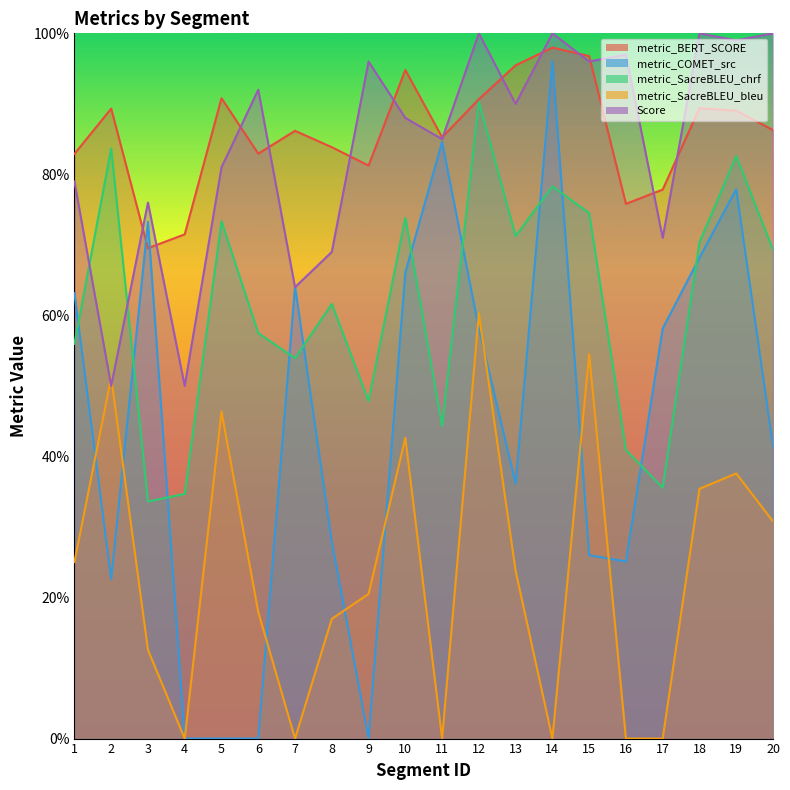

The value of metric_COMET_src at 16 is 25.1. True or false?

True